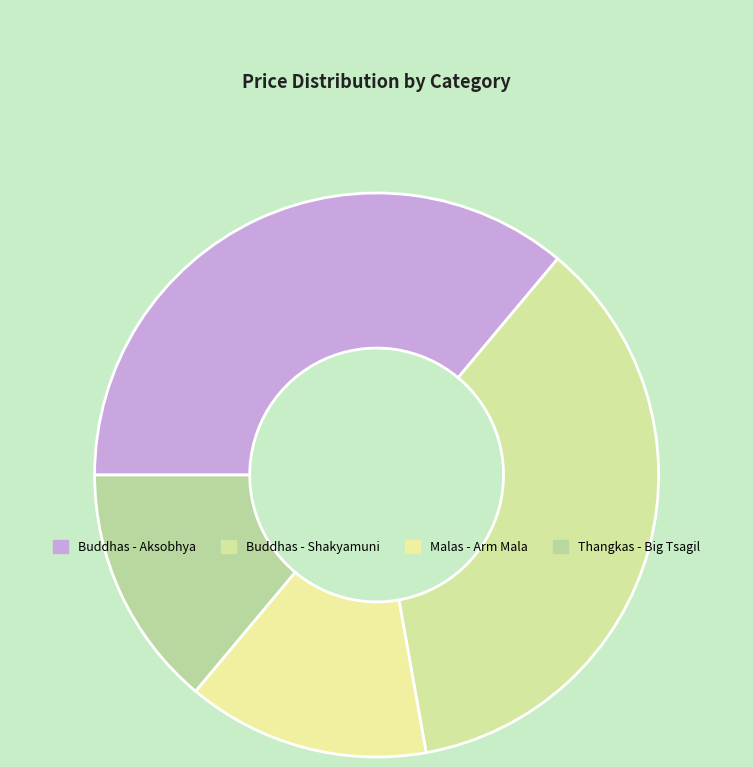

The Malas - Arm Mala slice represents 14% of the pie. True or false?

True